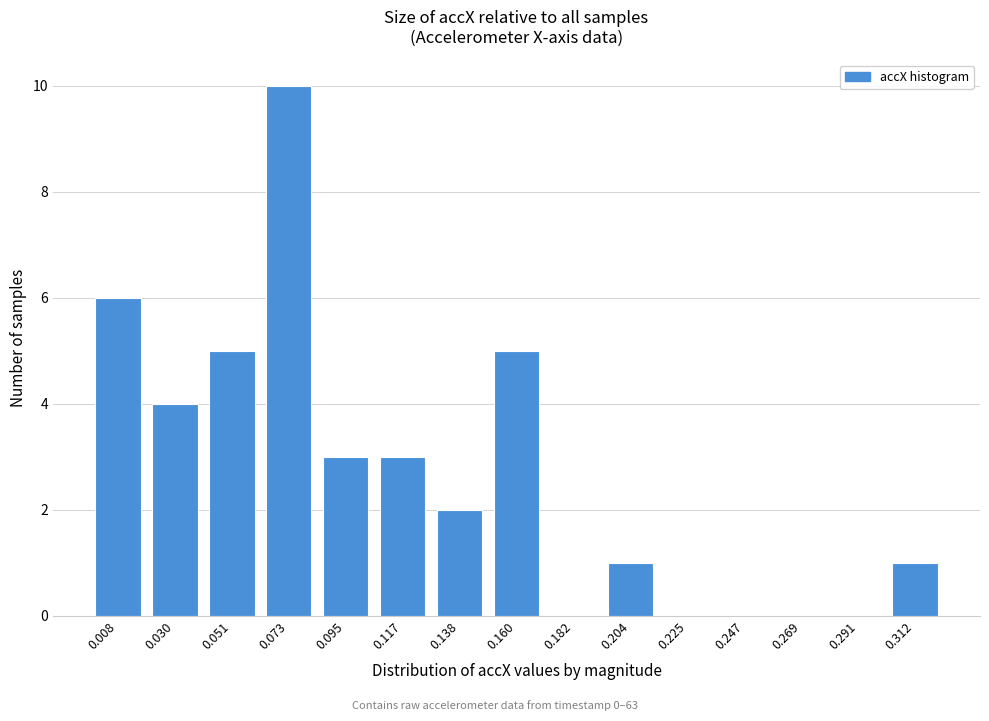

Reading left to right, transcribe all the data shown in this chart.

0.008=6	0.030=4	0.051=5	0.073=10	0.095=3	0.117=3	0.138=2	0.160=5	0.182=0	0.204=1	0.225=0	0.247=0	0.269=0	0.291=0	0.312=1